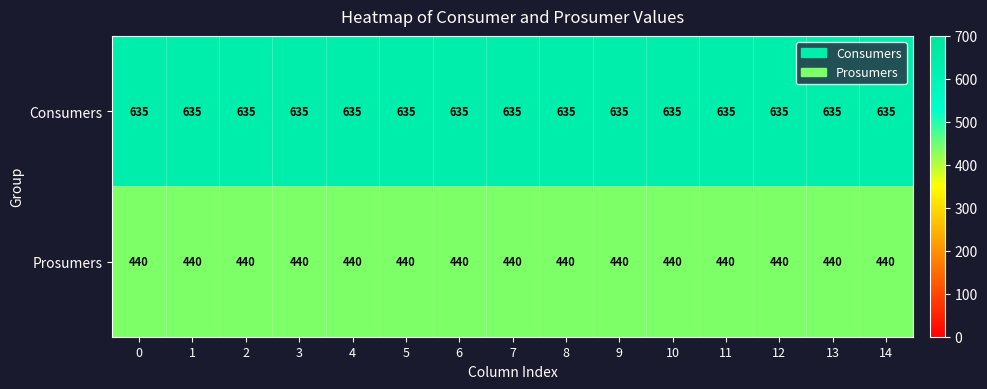

What is the minimum value shown in the chart?

440